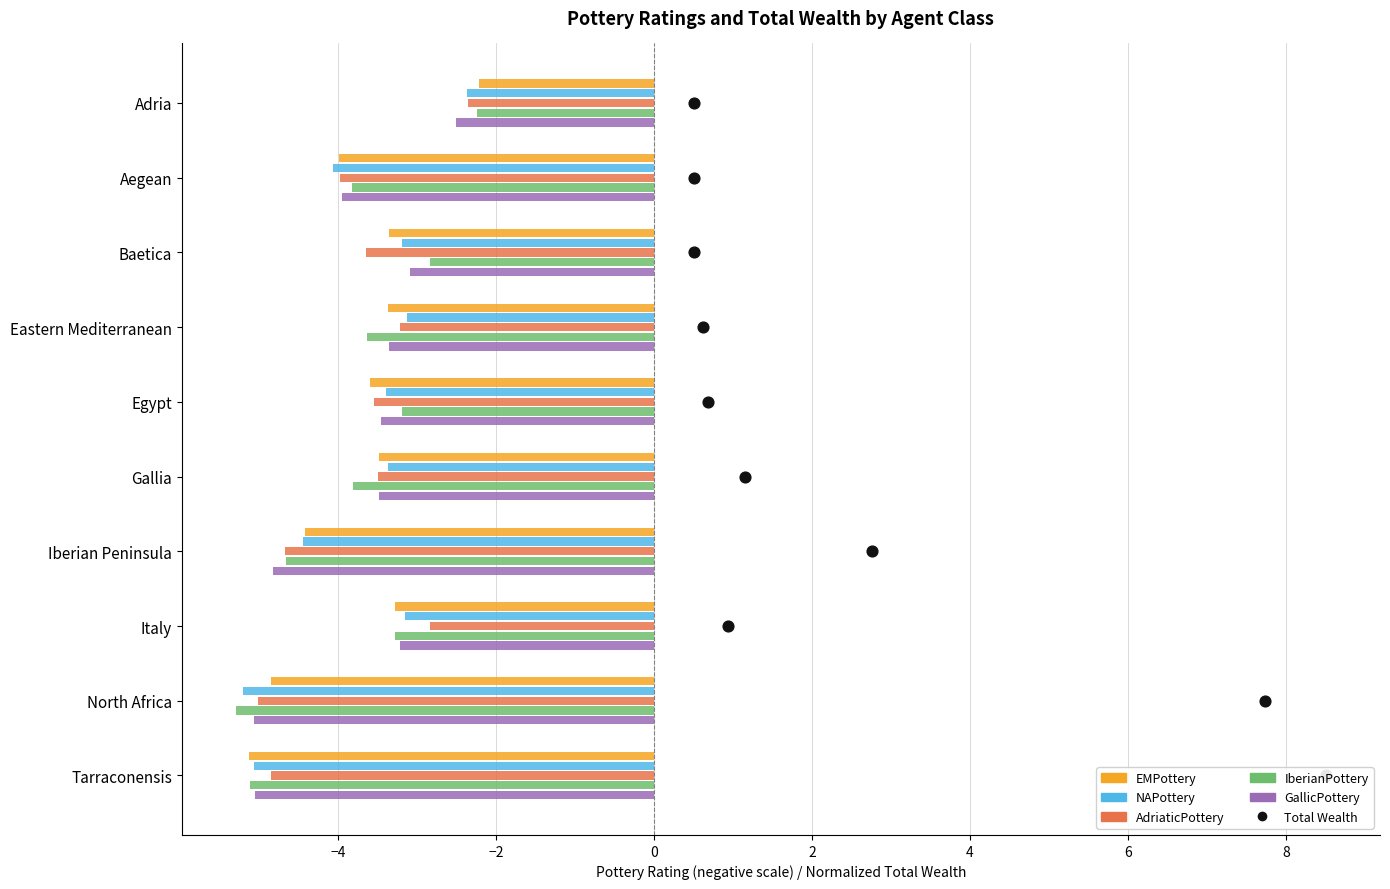

Is the value of IberianPottery at 0 greater than the value of Total Wealth at 8?

No